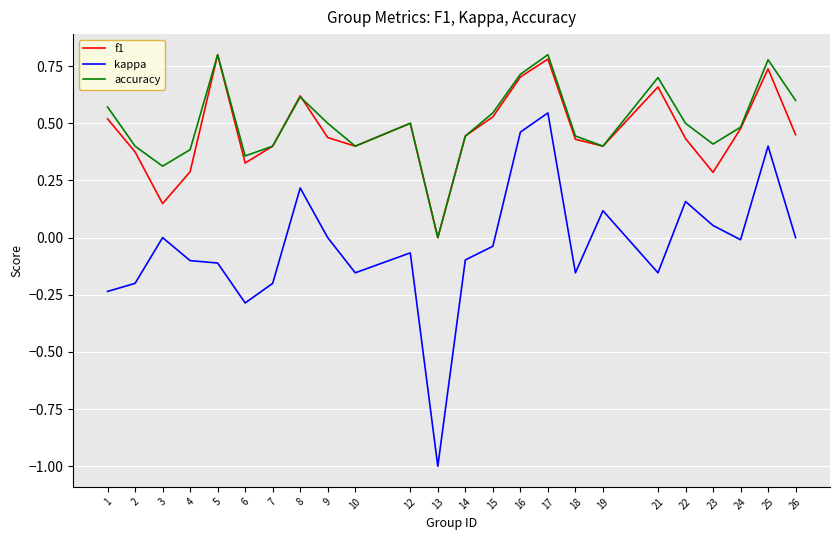

At which category is the sum across all series the highest?

17